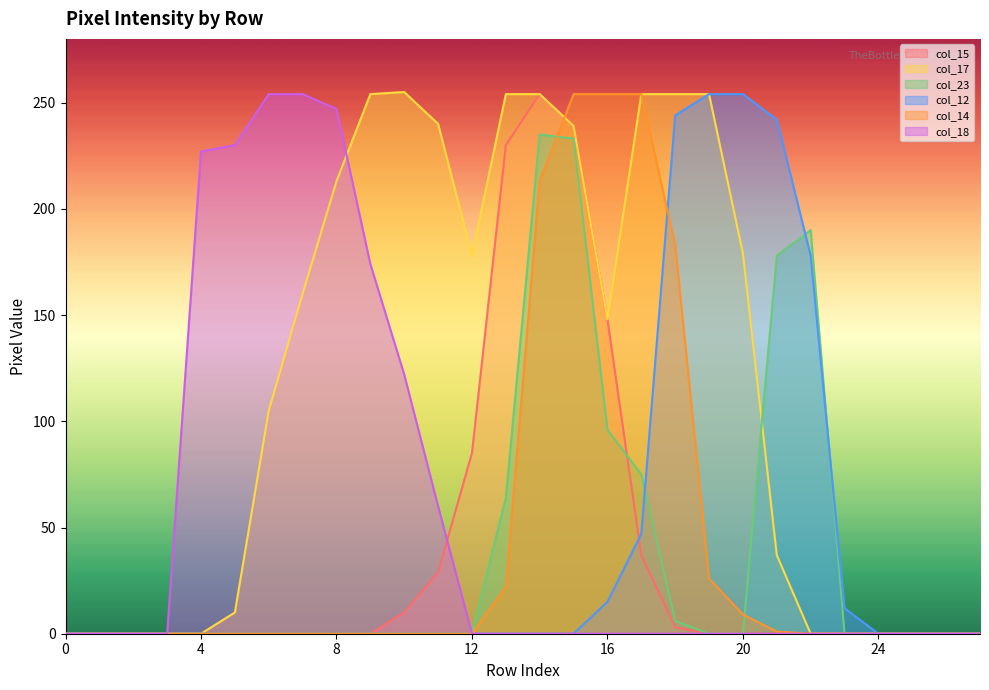

Where do col_23 and col_15 first cross each other?

16 and 17